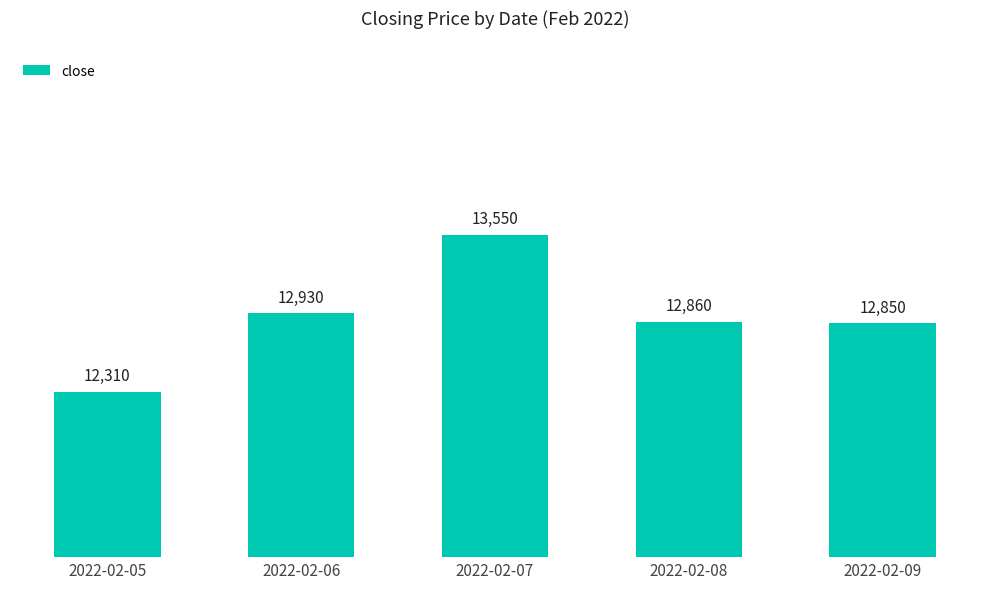

Which has a higher value, 2022-02-06 or 2022-02-09?

2022-02-06